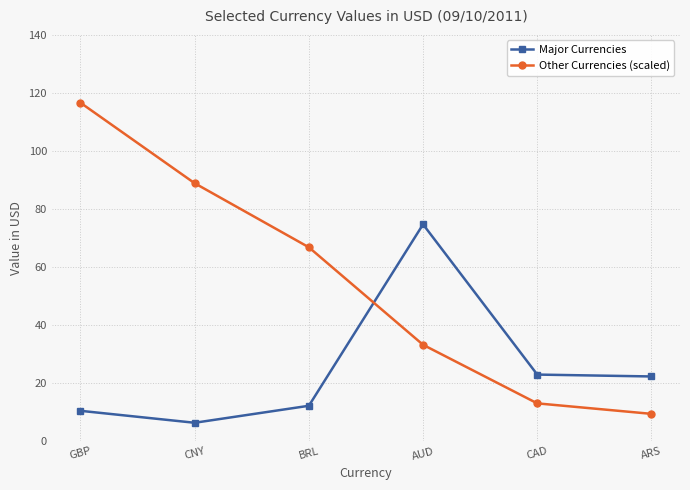

How many values in the Major Currencies series exceed 22?

3